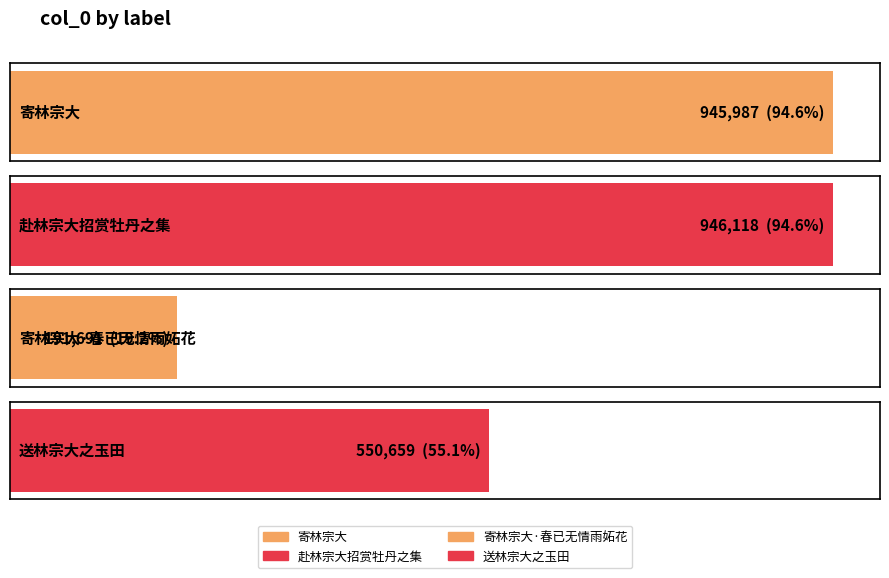

List the labels in order of value, smallest first.

寄林宗大·春已无情雨妬花, 送林宗大之玉田, 寄林宗大, 赴林宗大招赏牡丹之集